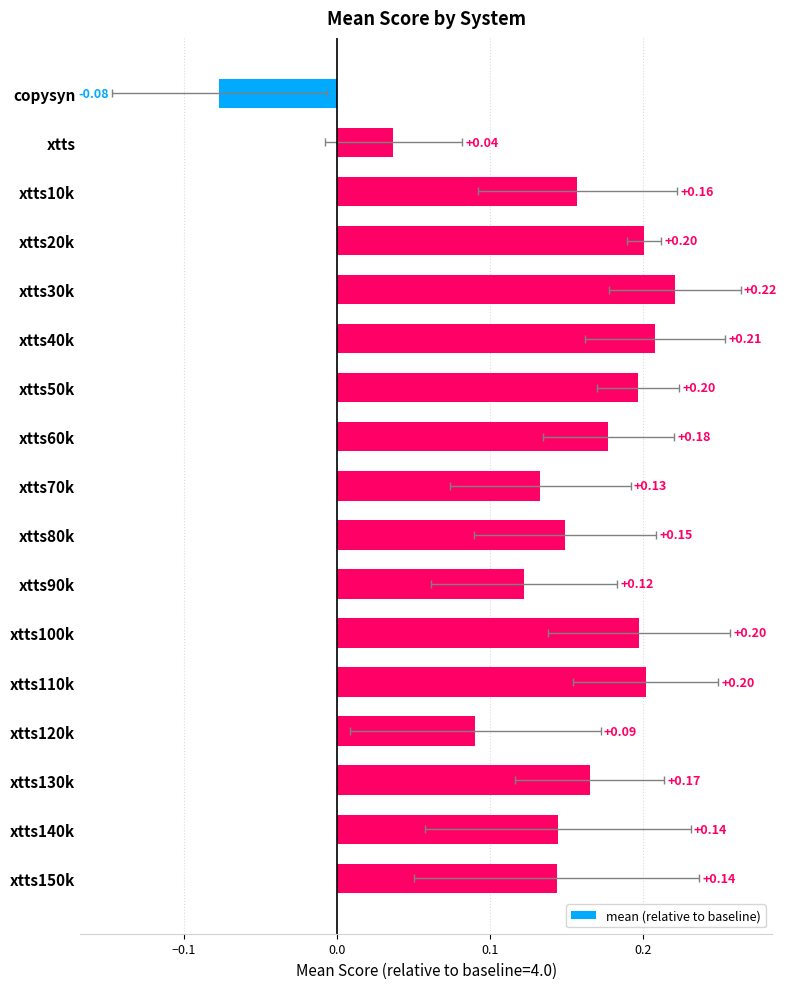

What is the approximate value at xtts30k?

0.2